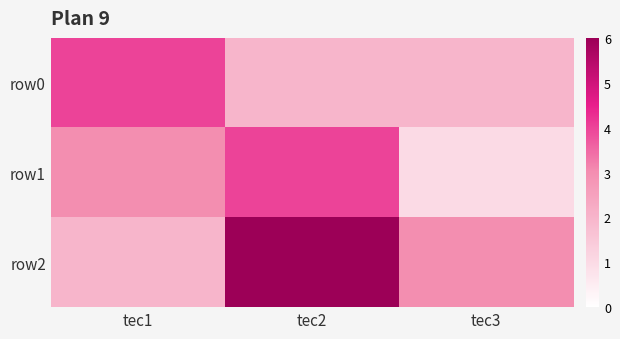

Reading left to right, transcribe all the data shown in this chart.

row0: tec1=4	tec2=2	tec3=2
row1: tec1=3	tec2=4	tec3=1
row2: tec1=2	tec2=6	tec3=3